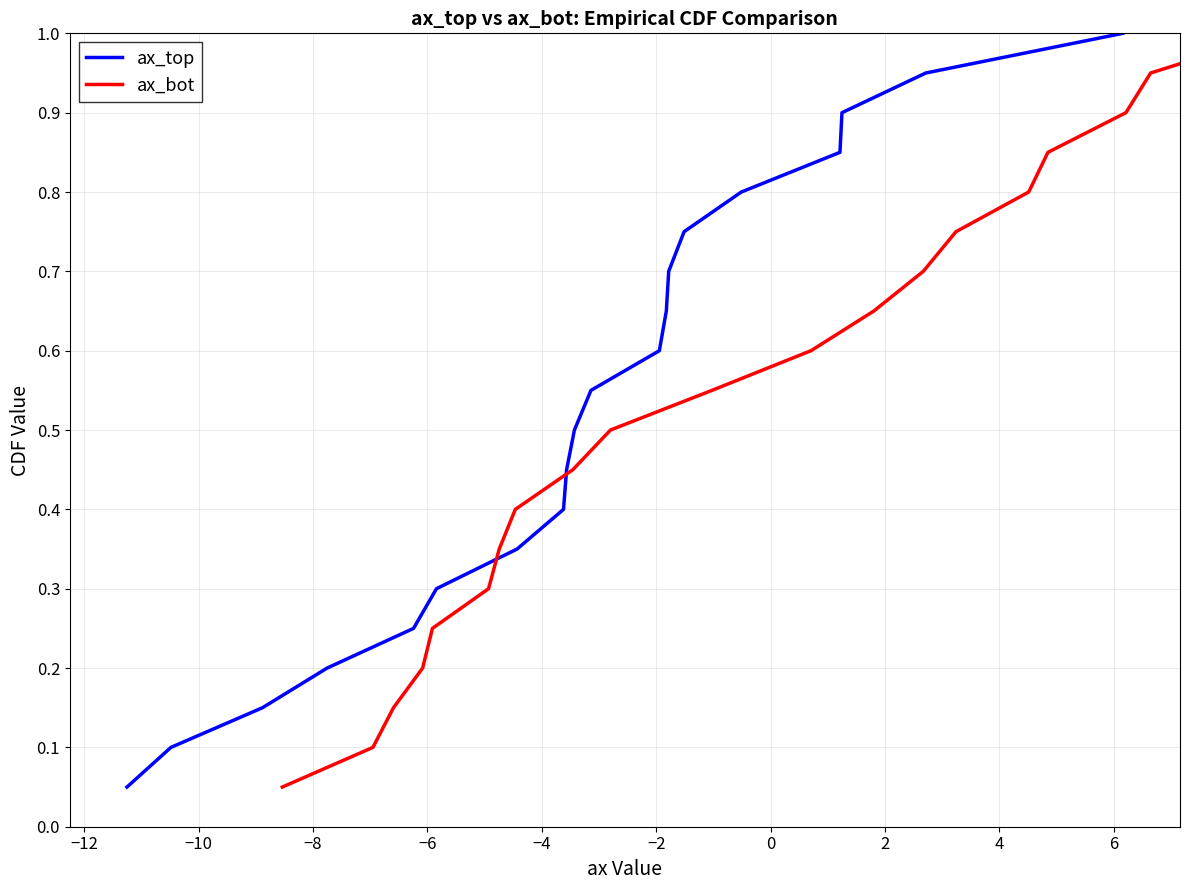

How many categories are shown in the chart?

20